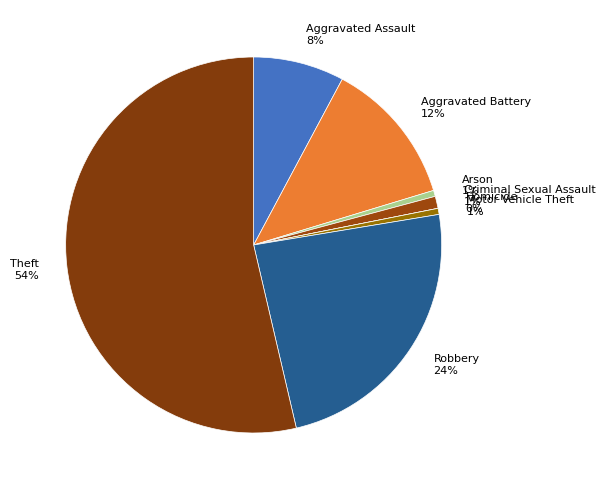

The Aggravated Assault slice represents 1% of the pie. True or false?

False